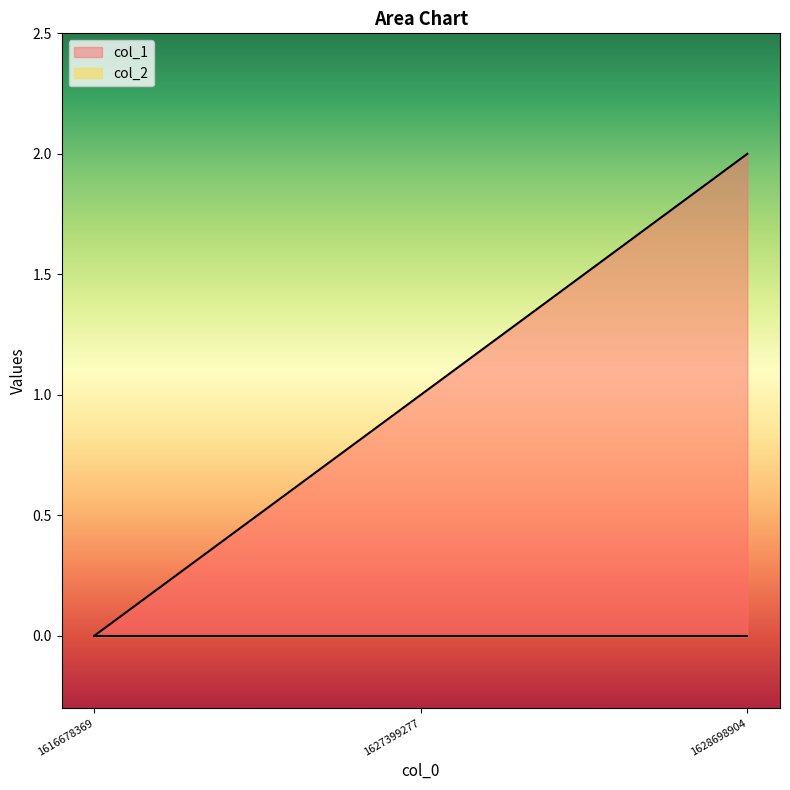

At which label is the value closest to 1?

1627399277